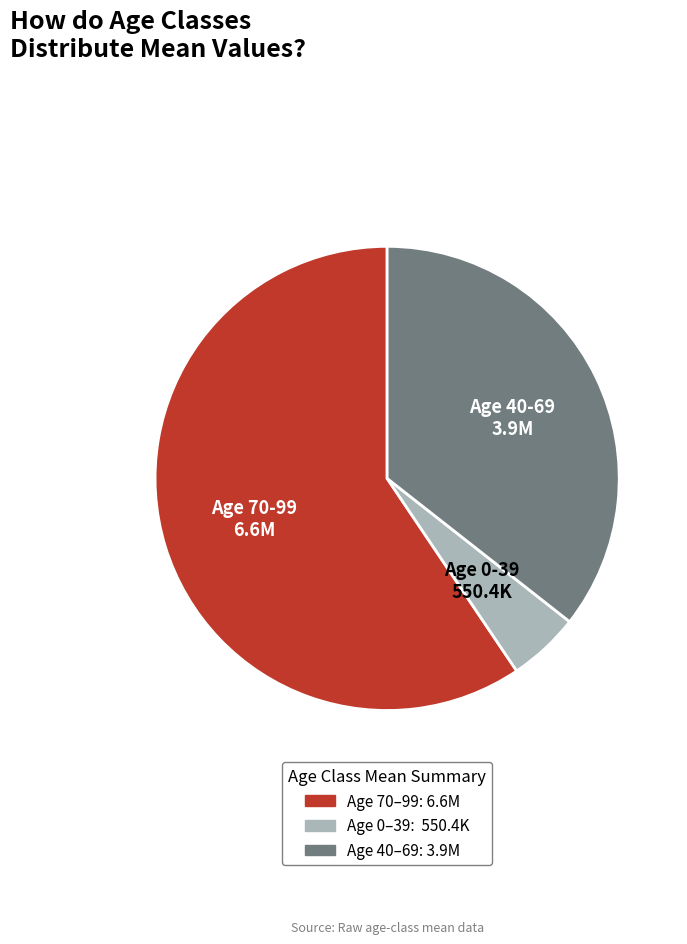

Does any single category account for the majority?

Yes